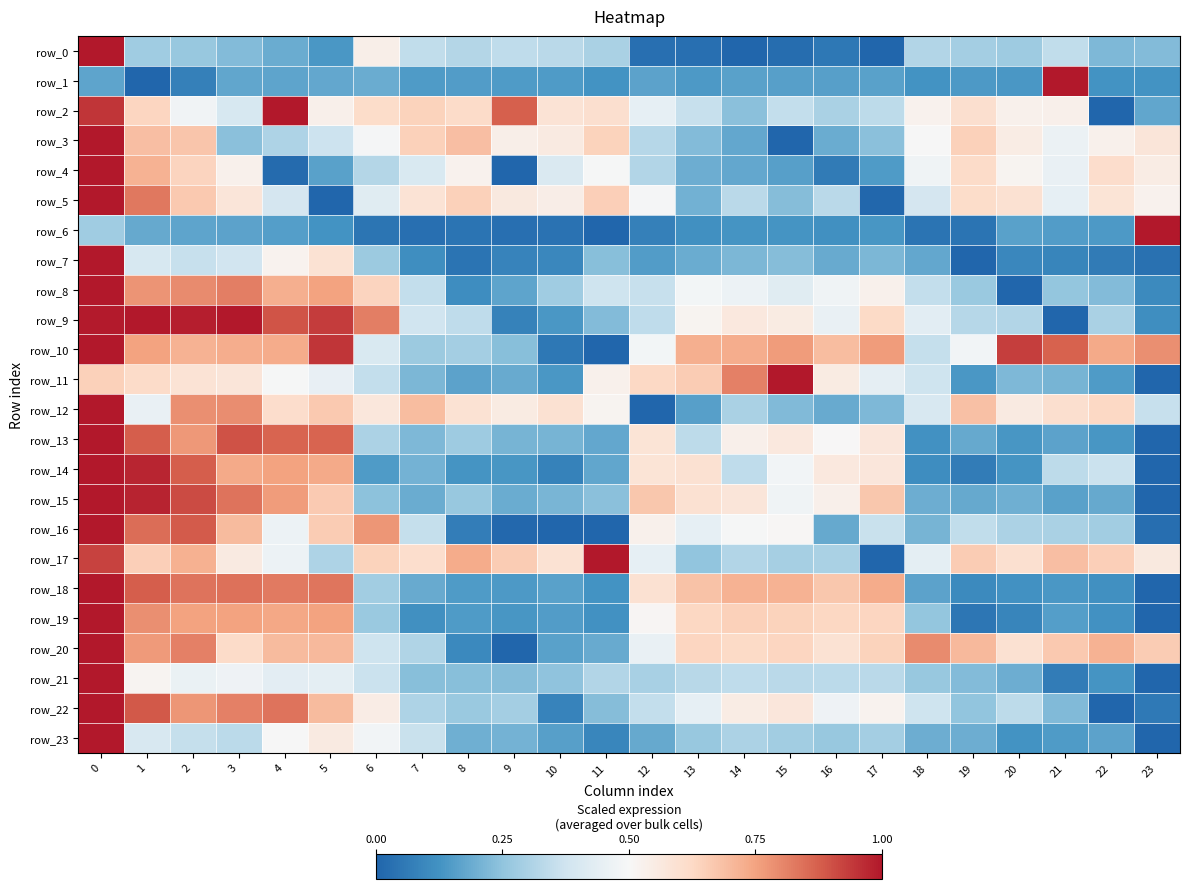

What is the sum of all row_5 values?

11.6